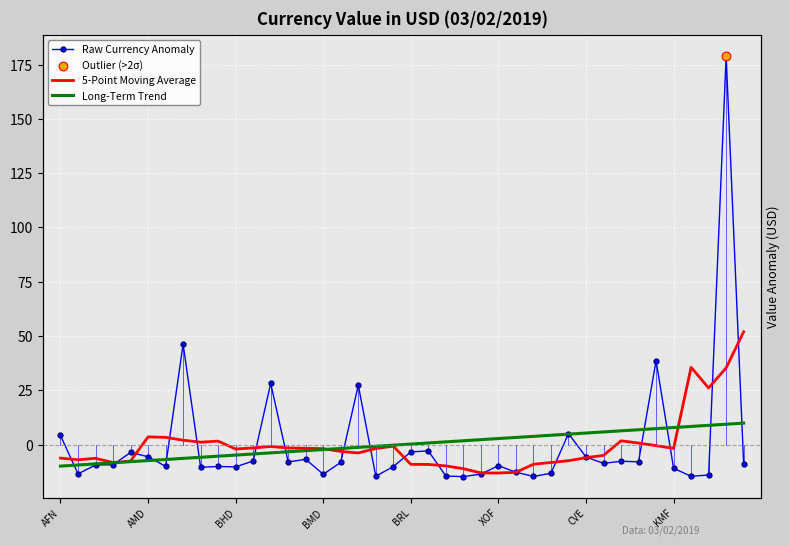

Is the value of 5-Point Moving Average at 26 greater than the value of Raw Currency Anomaly at 35?

No